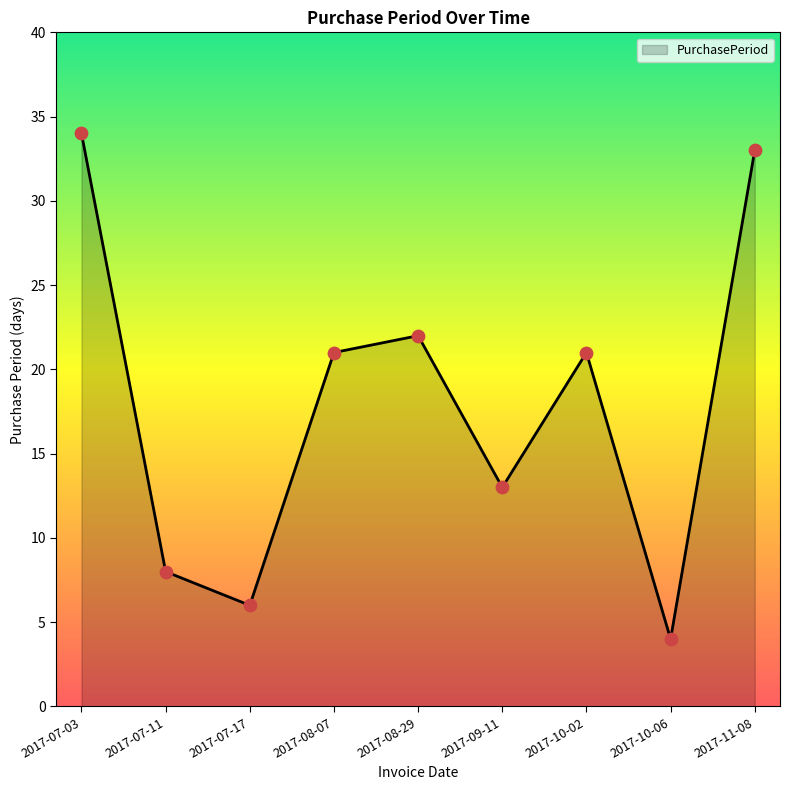

Between 2017-08-29 and 2017-07-11, which is larger?

2017-08-29